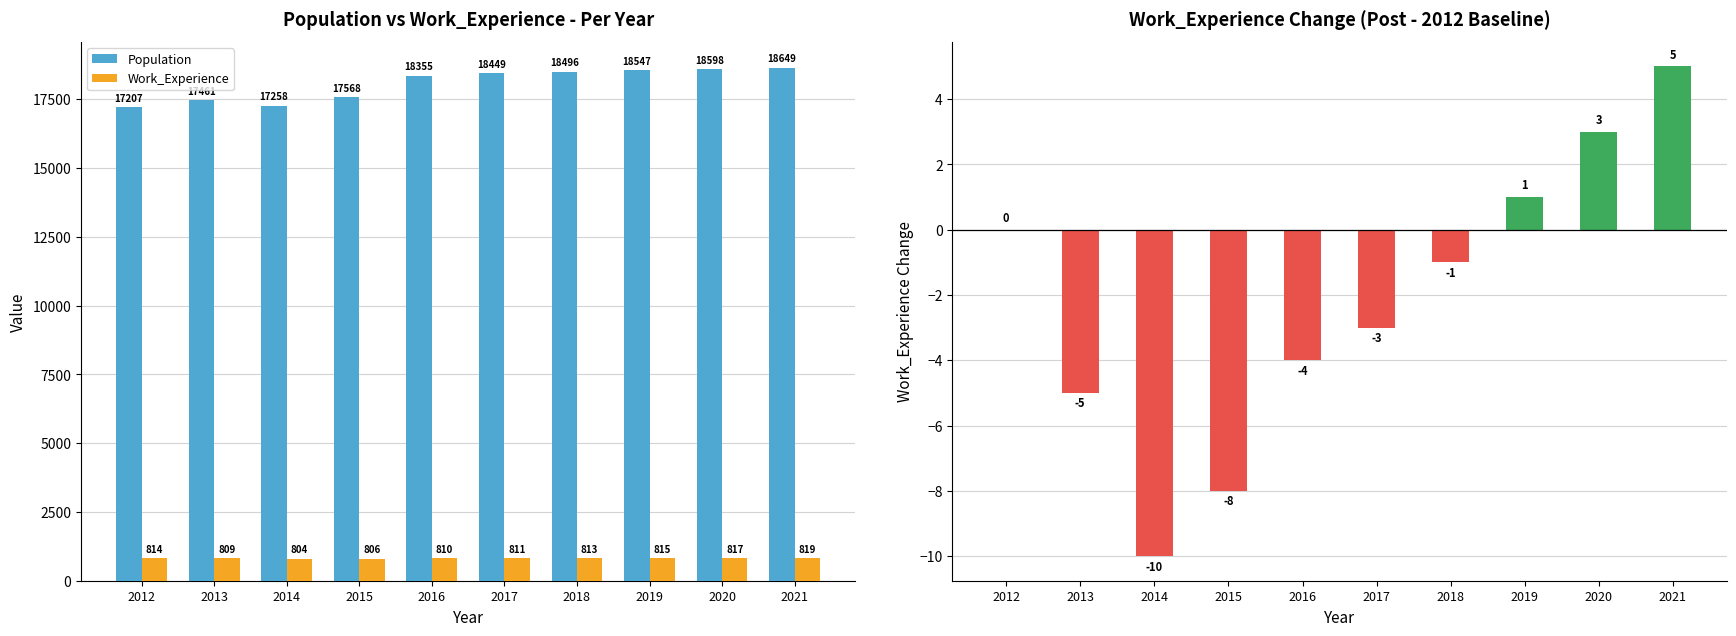

What is the sum of the Work_Experience Change values at 2020 and 2014?

-7